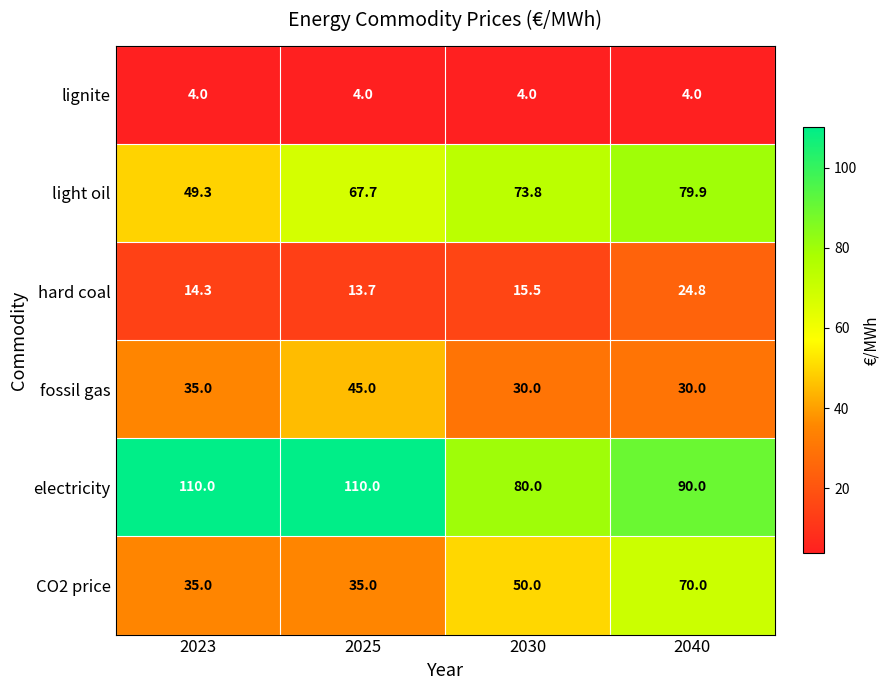

At how many categories does at least one series exceed 15?

4